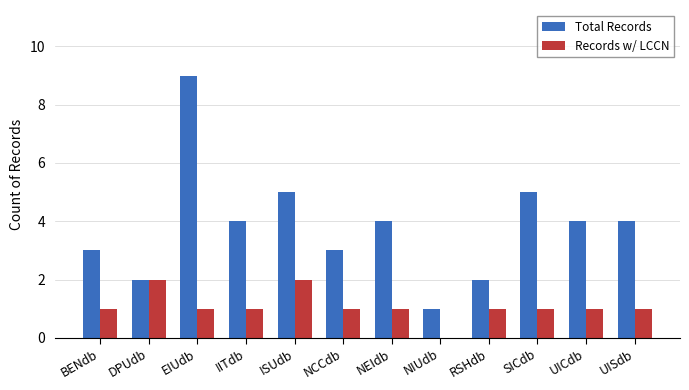

Reading right to left, list all the values displayed in this chart.

Total Records: 4	4	5	2	1	4	3	5	4	9	2	3
Records w/ LCCN: 1	1	1	1	0	1	1	2	1	1	2	1